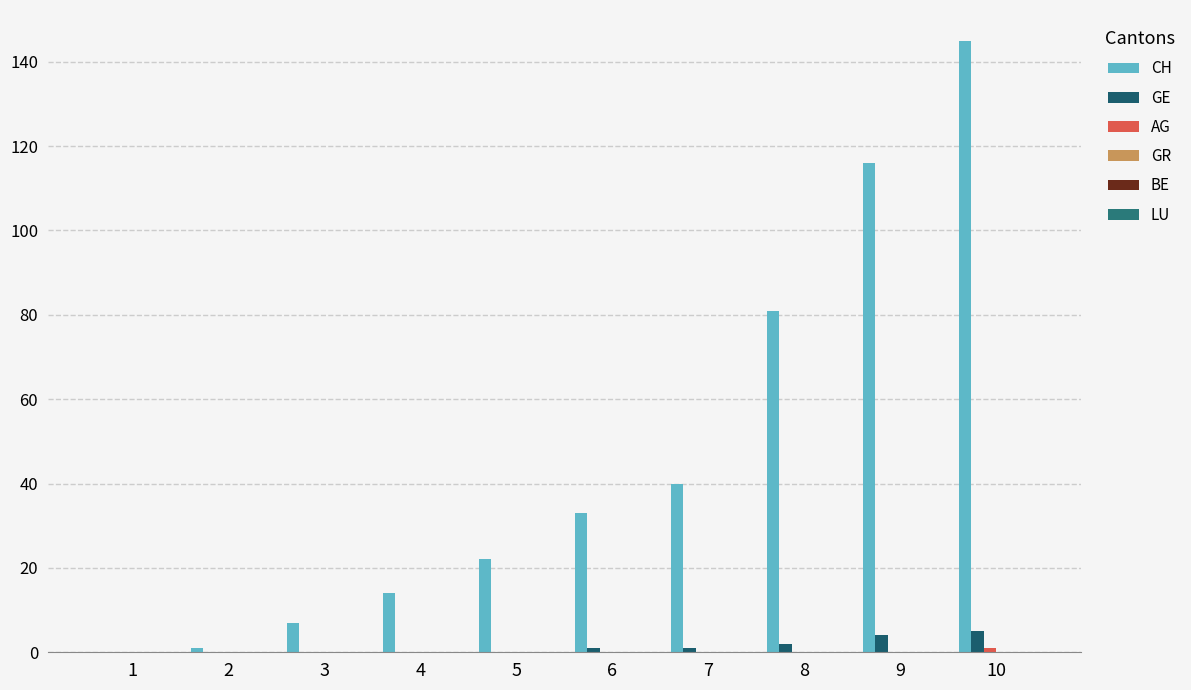

Reading left to right, transcribe all the data shown in this chart.

CH: 1=0	2=1	3=7	4=14	5=22	6=33	7=40	8=81	9=116	10=145
GE: 1=0	2=0	3=0	4=0	5=0	6=1	7=1	8=2	9=4	10=5
AG: 1=0	2=0	3=0	4=0	5=0	6=0	7=0	8=0	9=0	10=1
GR: 1=0	2=0	3=0	4=0	5=0	6=0	7=0	8=0	9=0	10=0
BE: 1=0	2=0	3=0	4=0	5=0	6=0	7=0	8=0	9=0	10=0
LU: 1=0	2=0	3=0	4=0	5=0	6=0	7=0	8=0	9=0	10=0